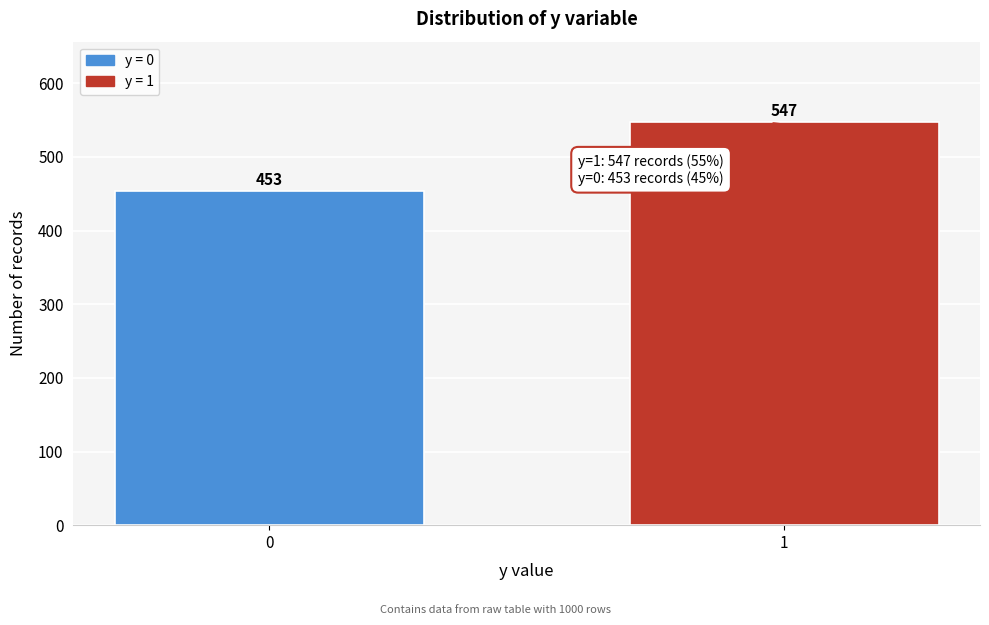

Reading right to left, what are all the values shown in this chart?

1=547	0=453